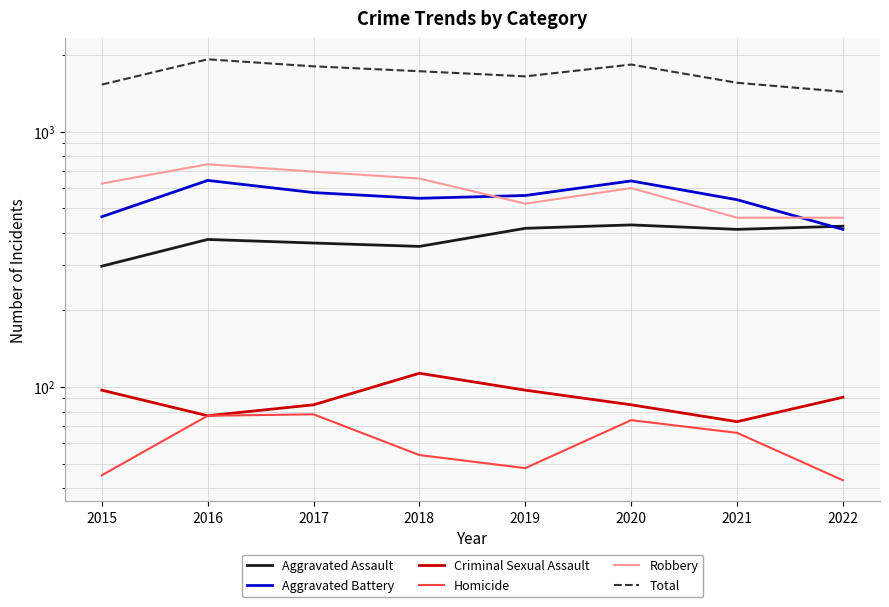

What is the sum of the Criminal Sexual Assault values at 2020 and 2017?

170